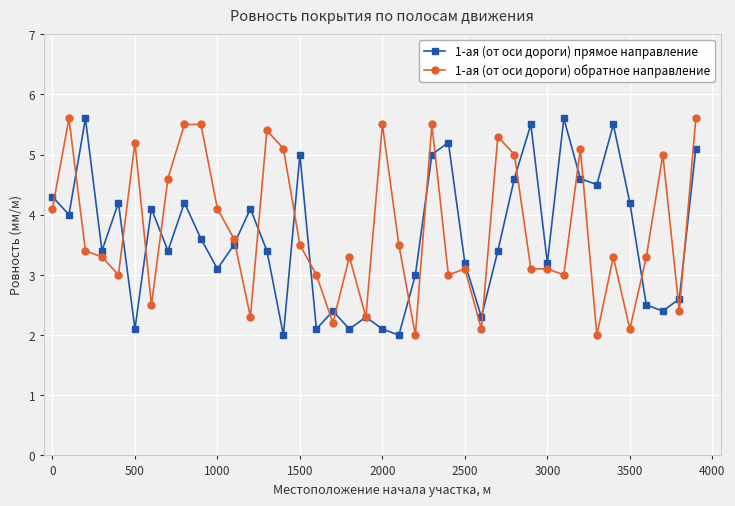

What are all the series names shown in the legend?

1-ая (от оси дороги) прямое направление, 1-ая (от оси дороги) обратное направление